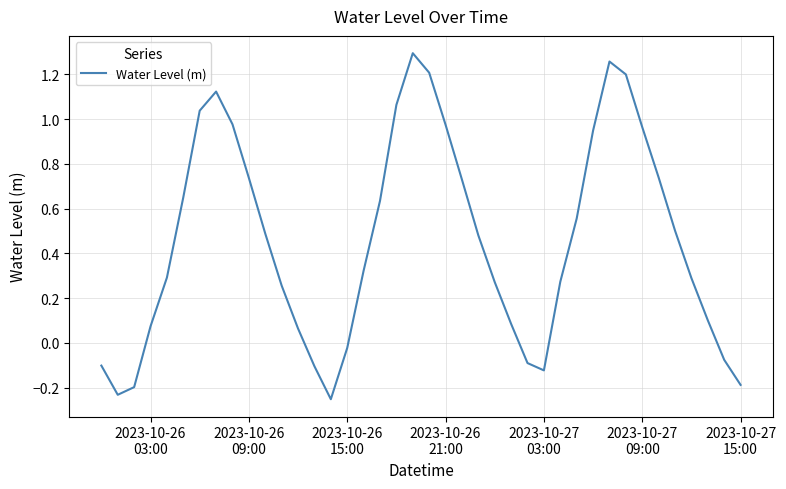

What is the difference between the maximum and minimum values?

1.5